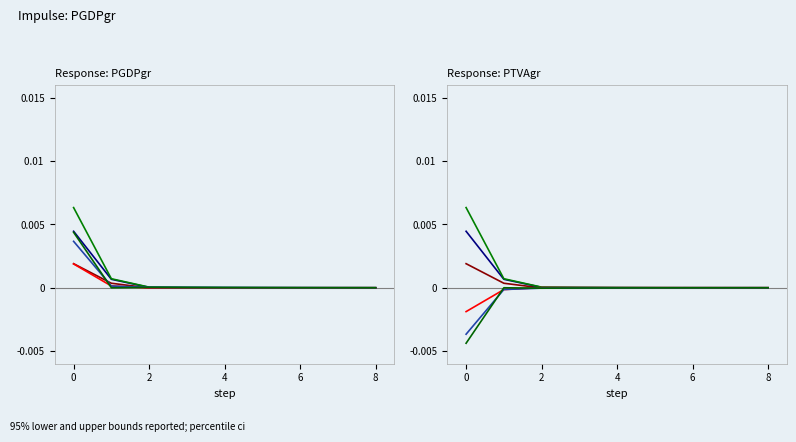

Rank the series at 0 from lowest to highest value.

Row 5, Row 4, Row 3, Row 0, Row 1, Row 2